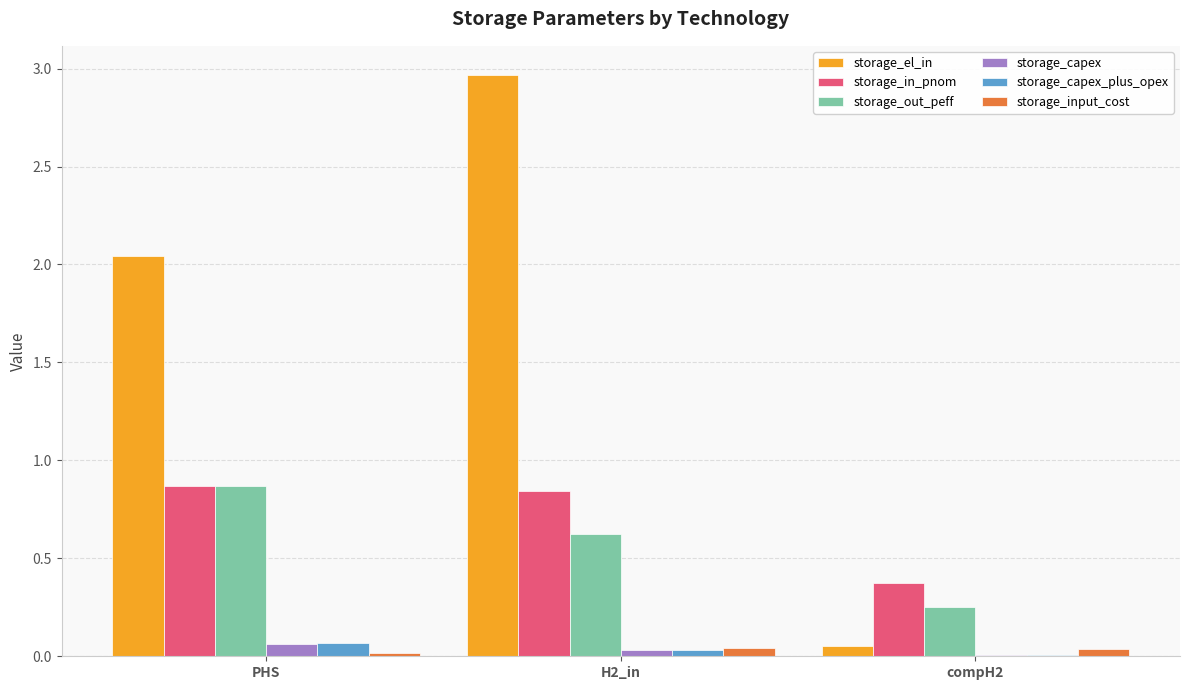

At which label does storage_capex reach its peak?

PHS